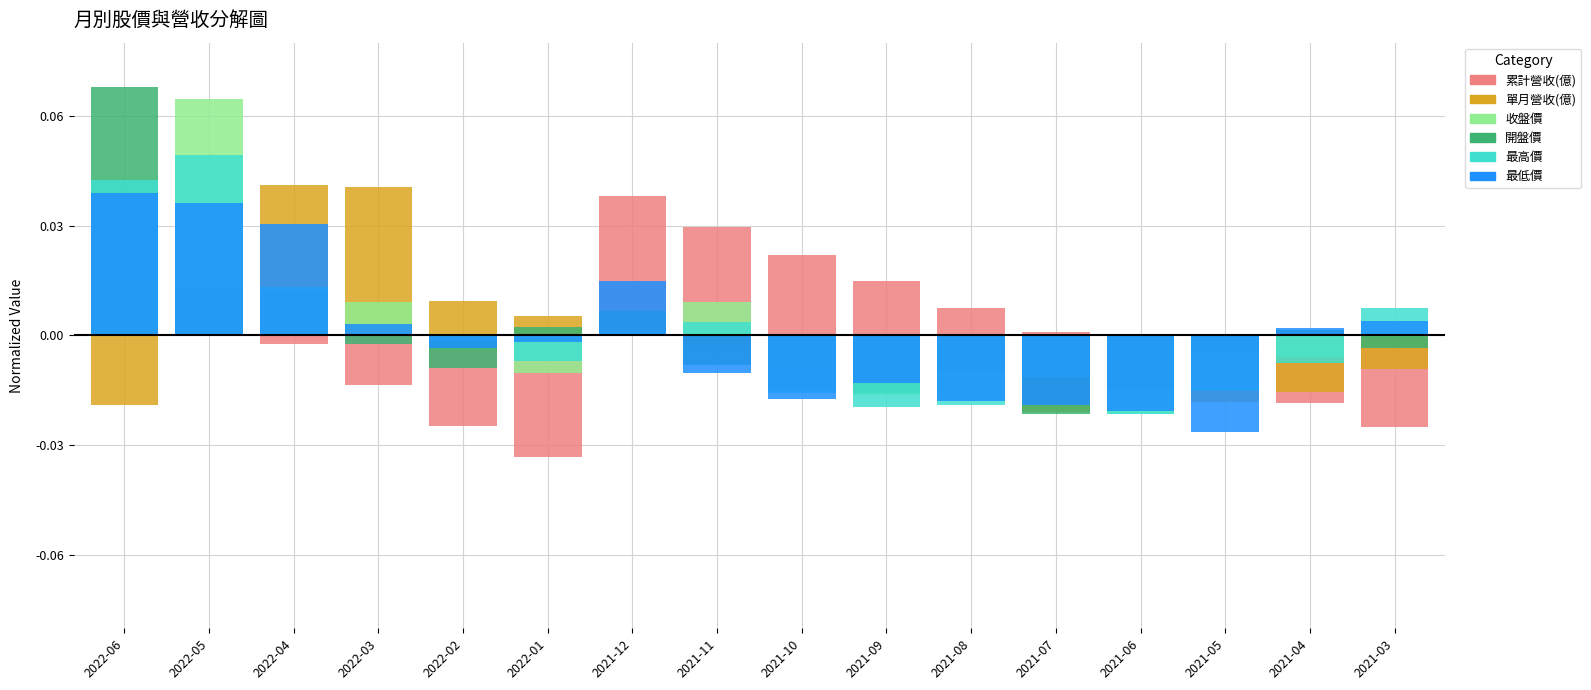

What is the highest value of the 開盤價 series?

0.1